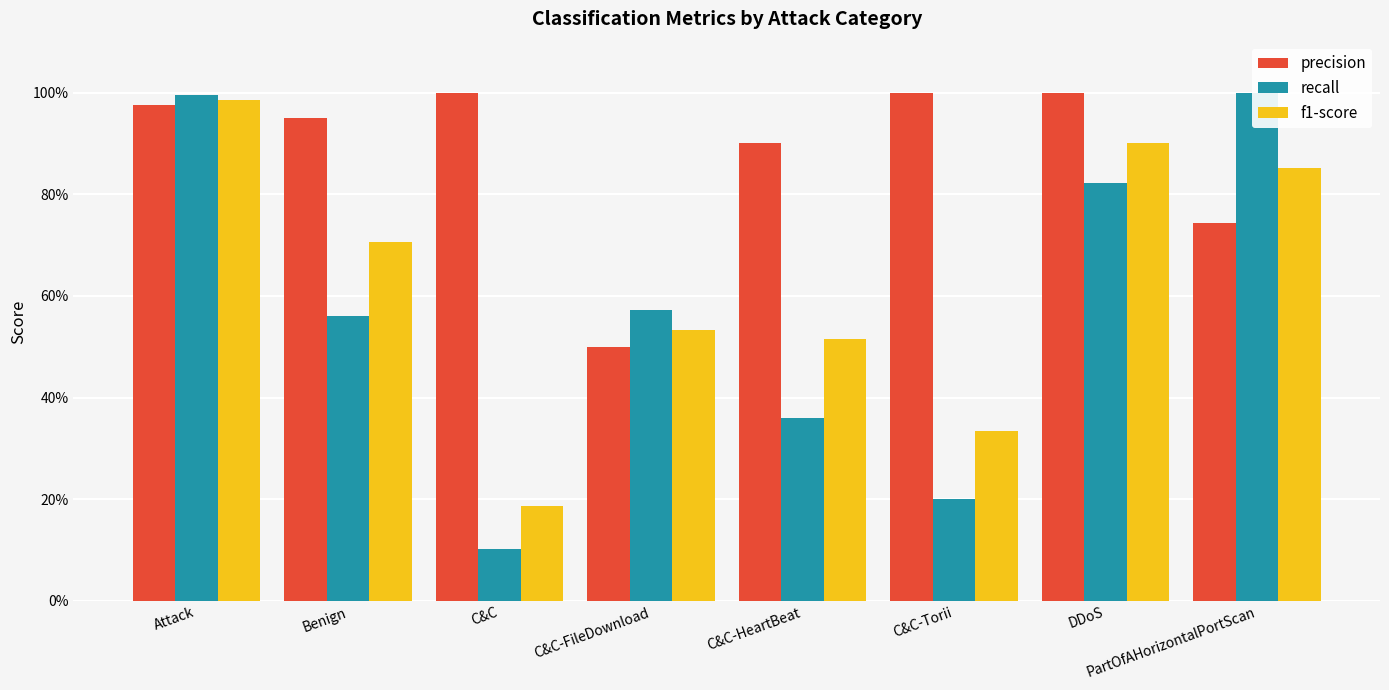

What is the average value of the recall series?

0.6